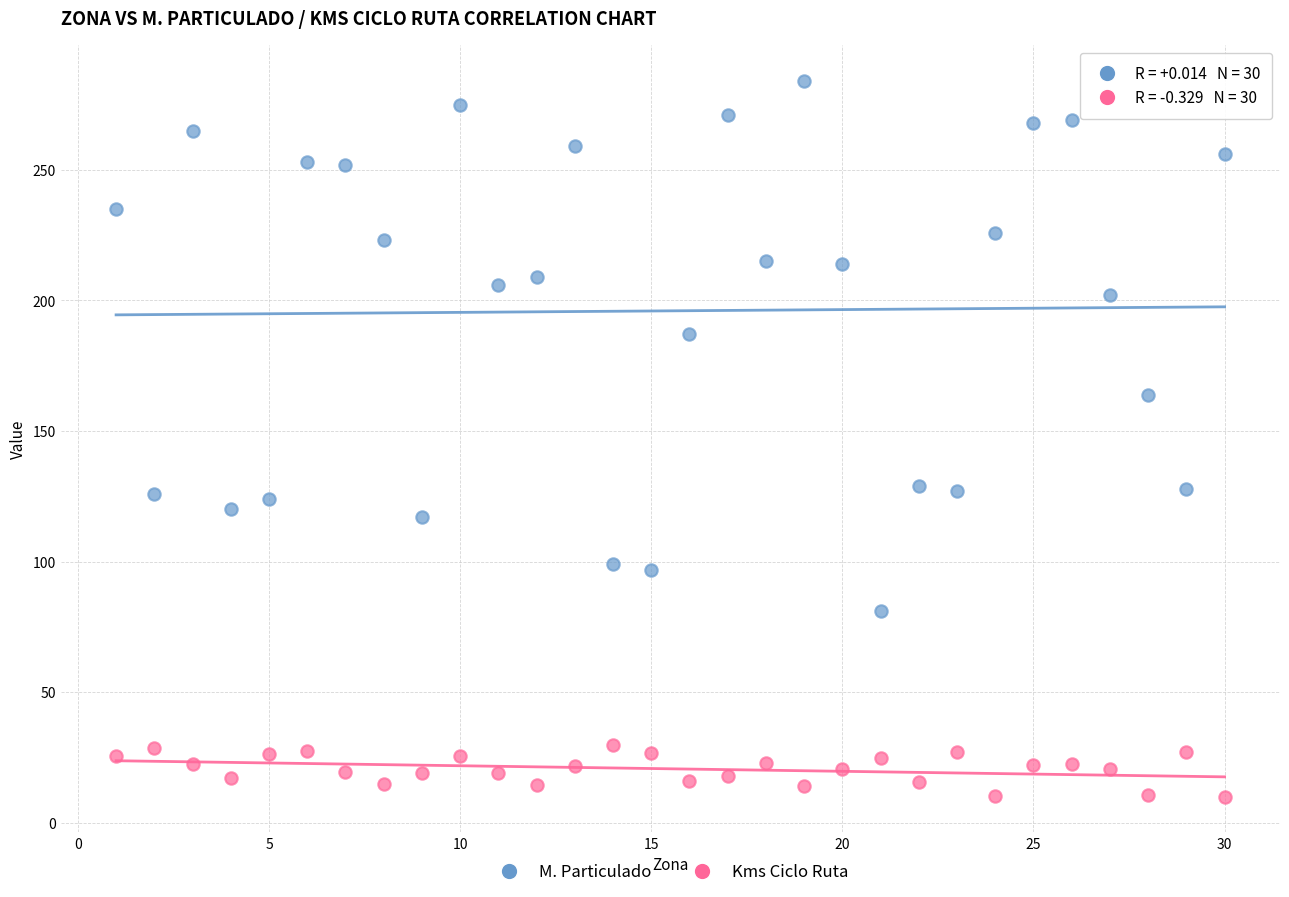

Across all data points, what is the range of X values (max minus min)?

29.0